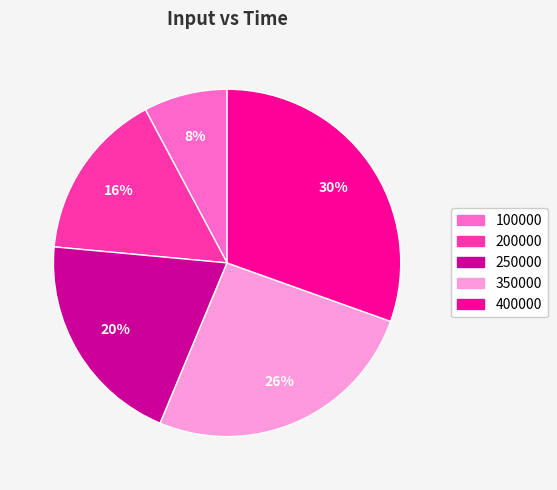

To the nearest percent, what is the combined percentage of 350000 and 100000?

34%